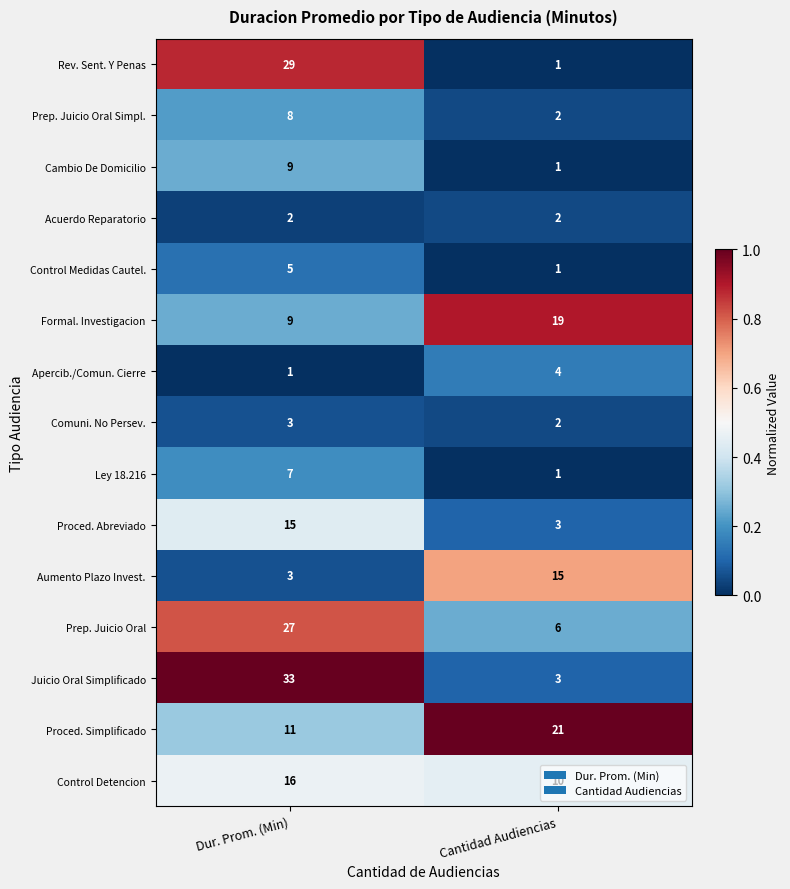

What is the maximum value shown in the chart?

33